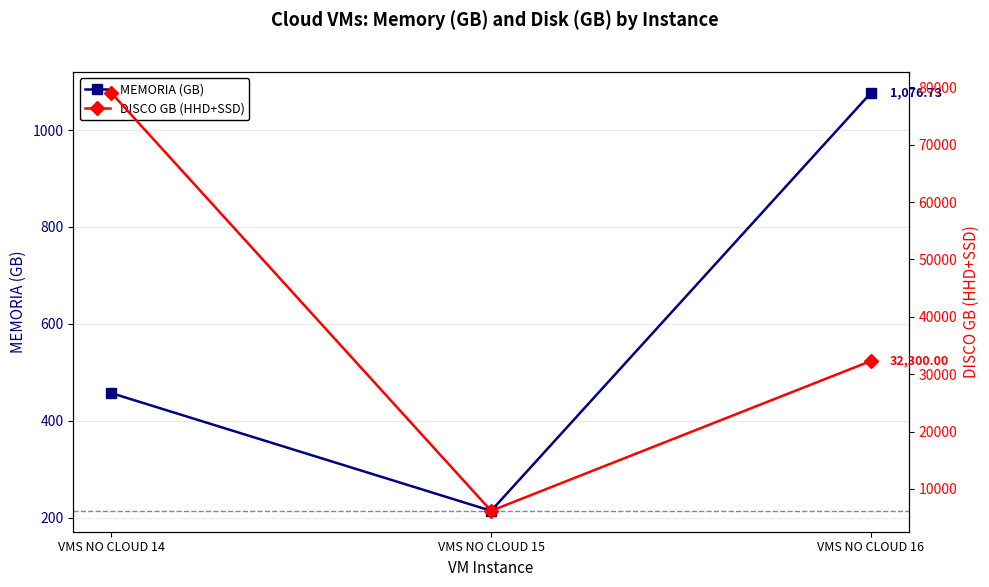

The DISCO GB (HHD+SSD) series shows 6175.0 at VMS NO CLOUD 15. True or false?

True